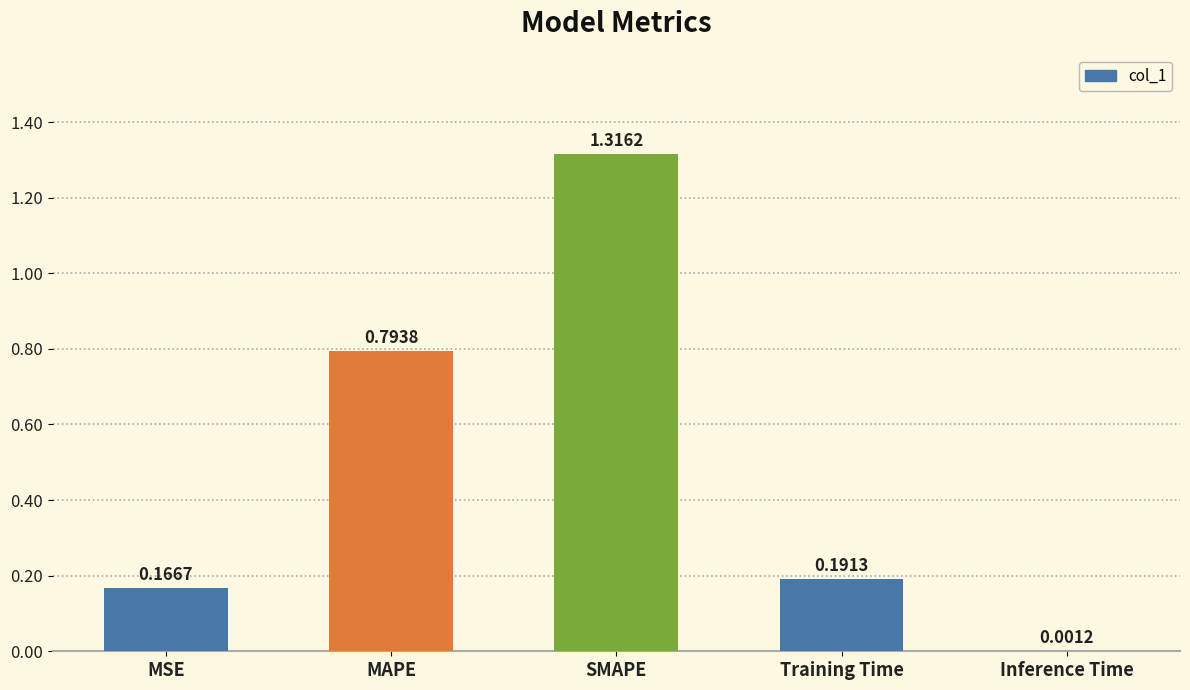

What is the change in value from SMAPE to Training Time?

-1.1